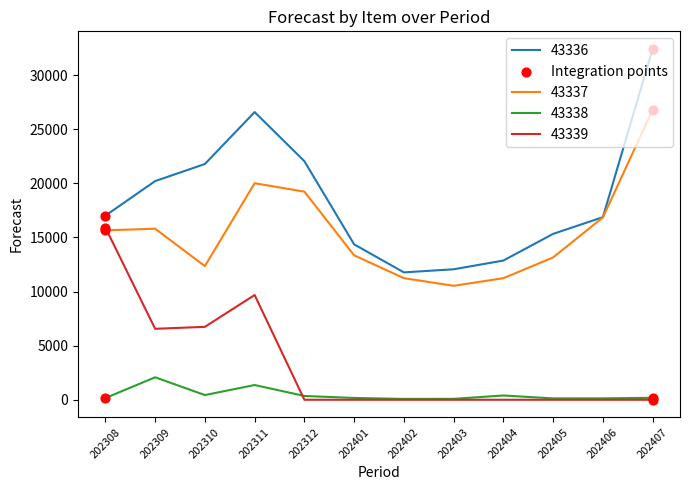

Which series has the largest range (max minus min)?

43336